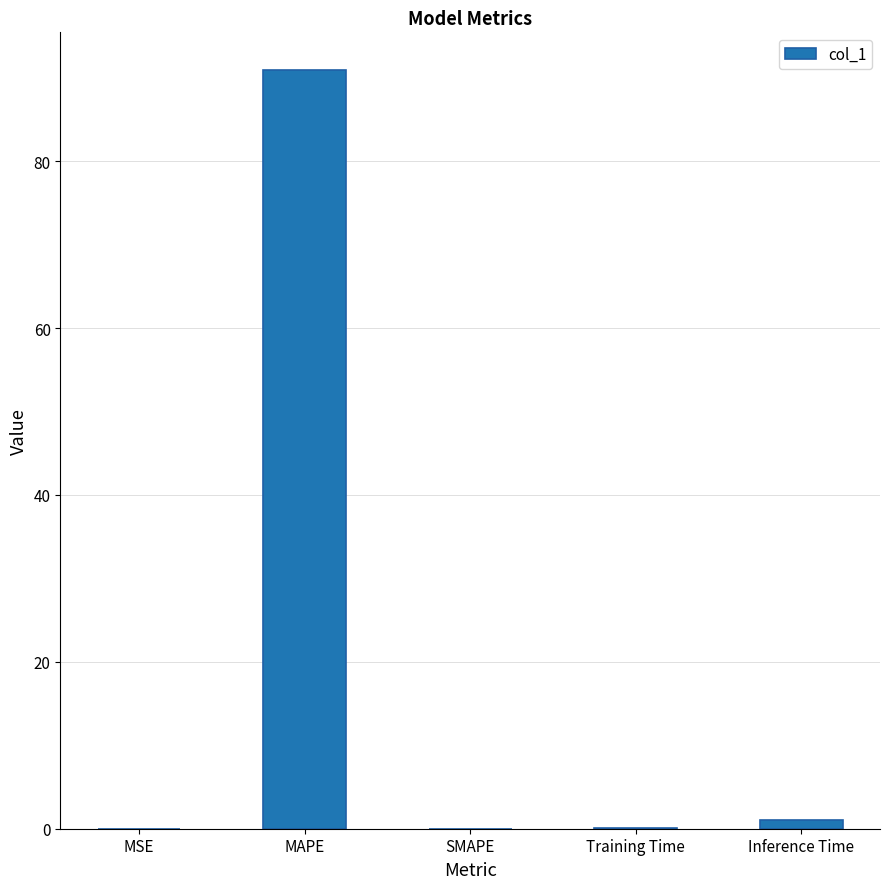

Which label corresponds to the largest value in the chart?

MAPE